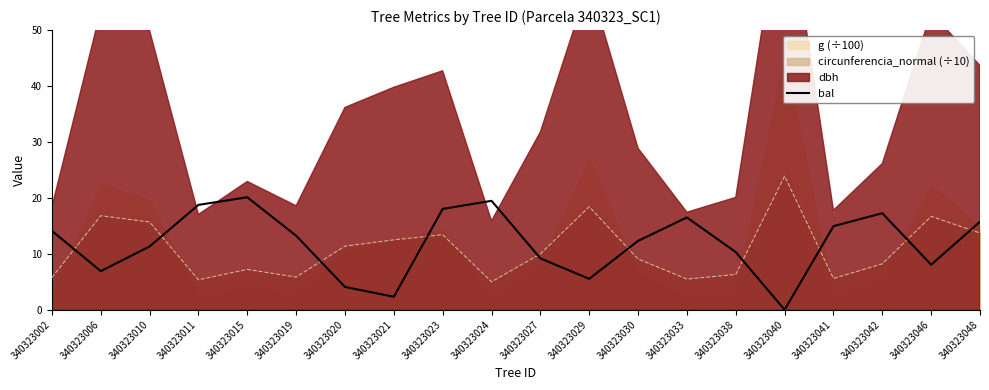

Reading left to right, what are all the values shown in this chart?

340323002=14.1	340323006=6.9	340323010=11.3	340323011=18.8	340323015=20.1	340323019=13.2	340323020=4.1	340323021=2.3	340323023=18.0	340323024=19.5	340323027=9.2	340323029=5.5	340323030=12.3	340323033=16.5	340323038=10.3	340323040=0.0	340323041=14.9	340323042=17.3	340323046=8.1	340323048=15.7